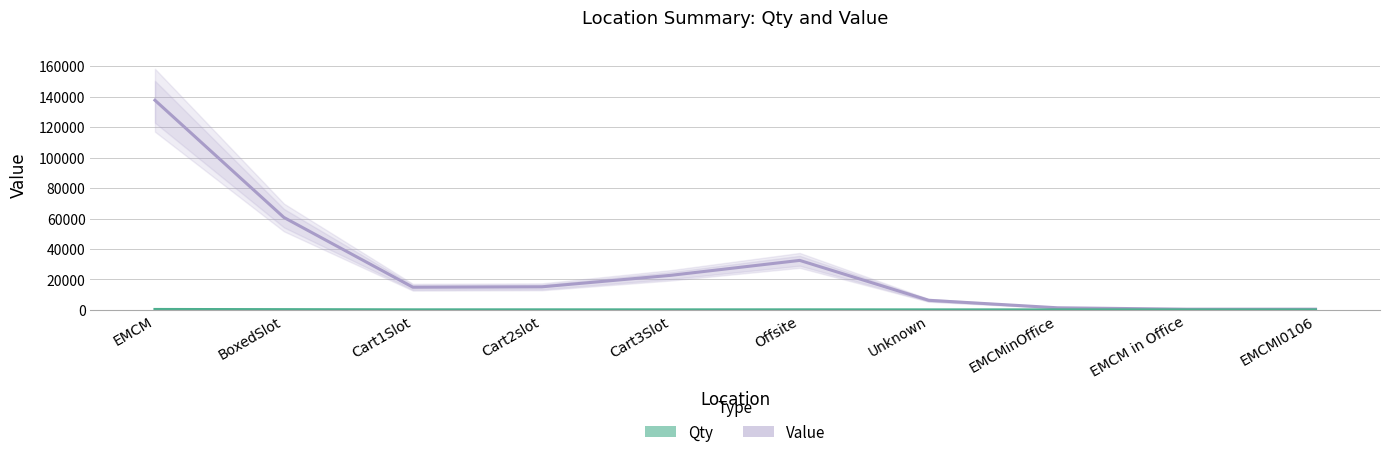

Between Cart3Slot and Unknown, which series saw the biggest shift?

Value